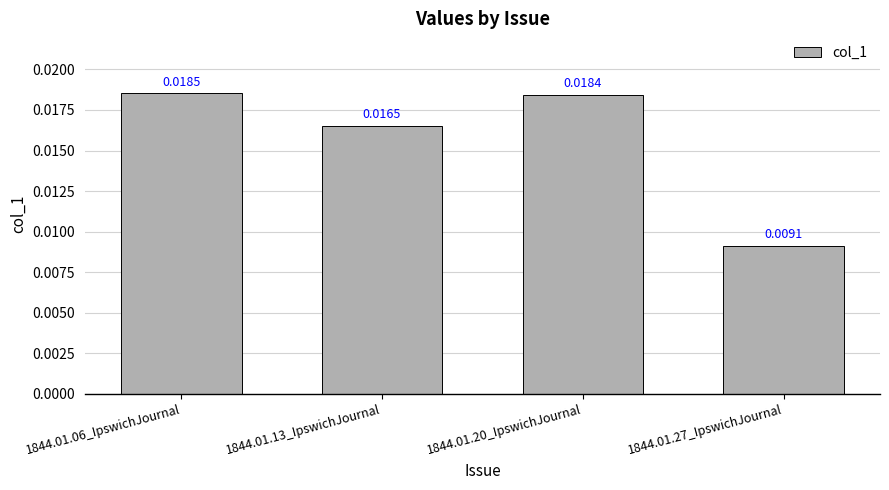

How many bars are there in total?

4